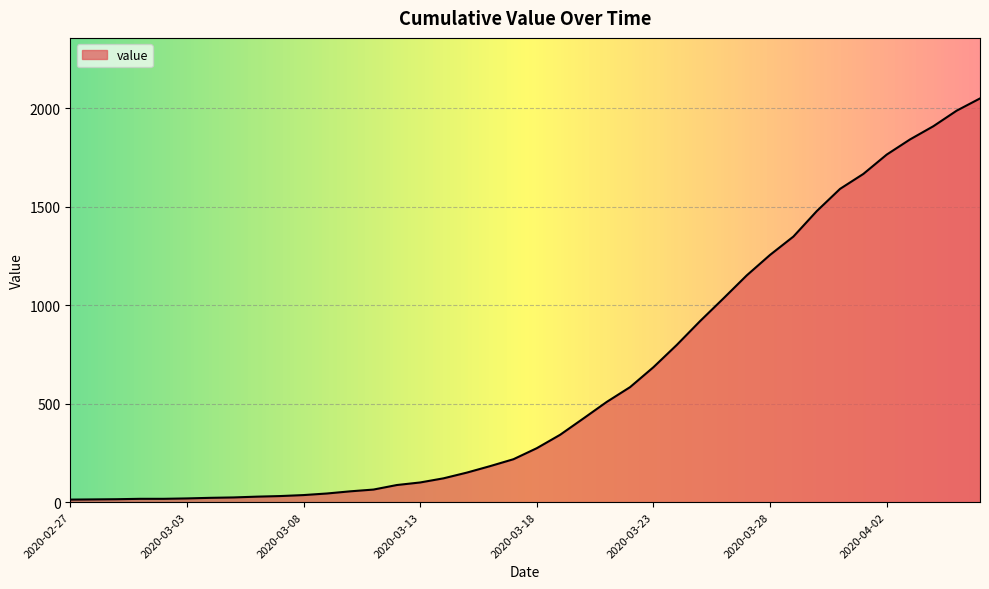

What is the maximum value shown in the chart?

2049